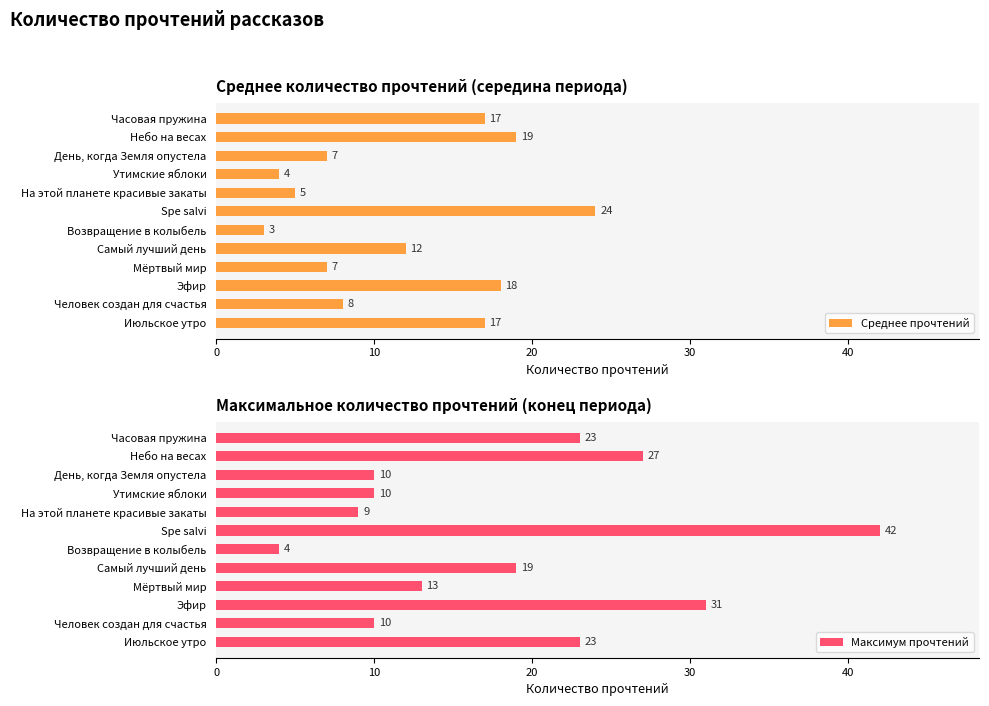

Which series has the largest range (max minus min)?

Максимум прочтений